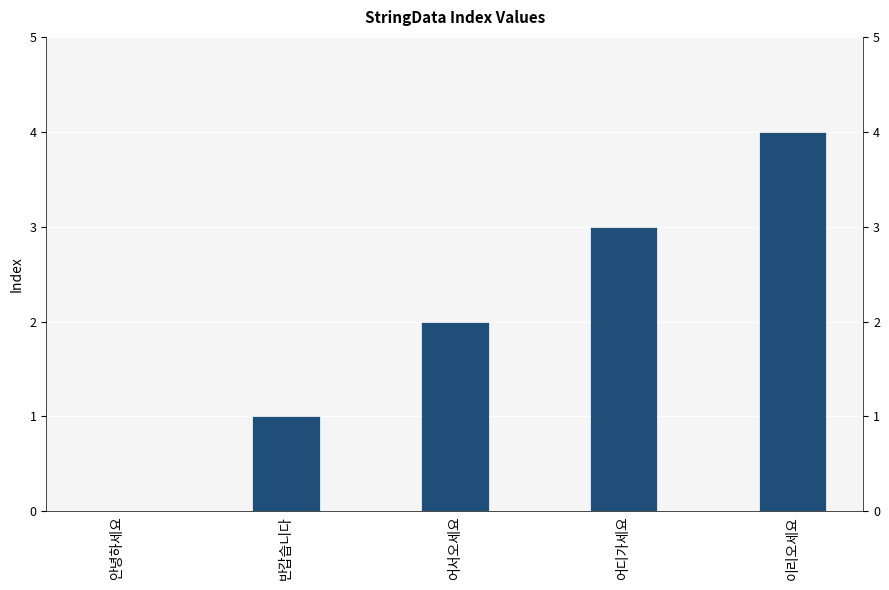

Reading left to right, extract all data points from this chart.

안녕하세요=0	반갑습니다=1	어서오세요=2	어디가세요=3	이리오세요=4